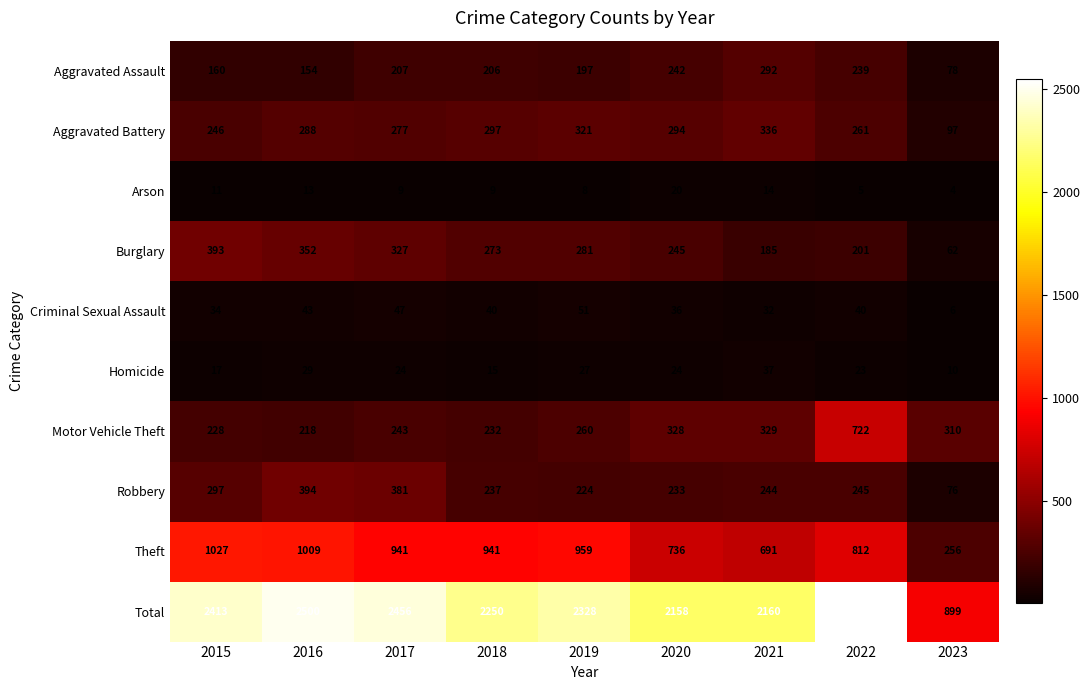

What is the difference between the maximum and minimum values in the Arson series?

16